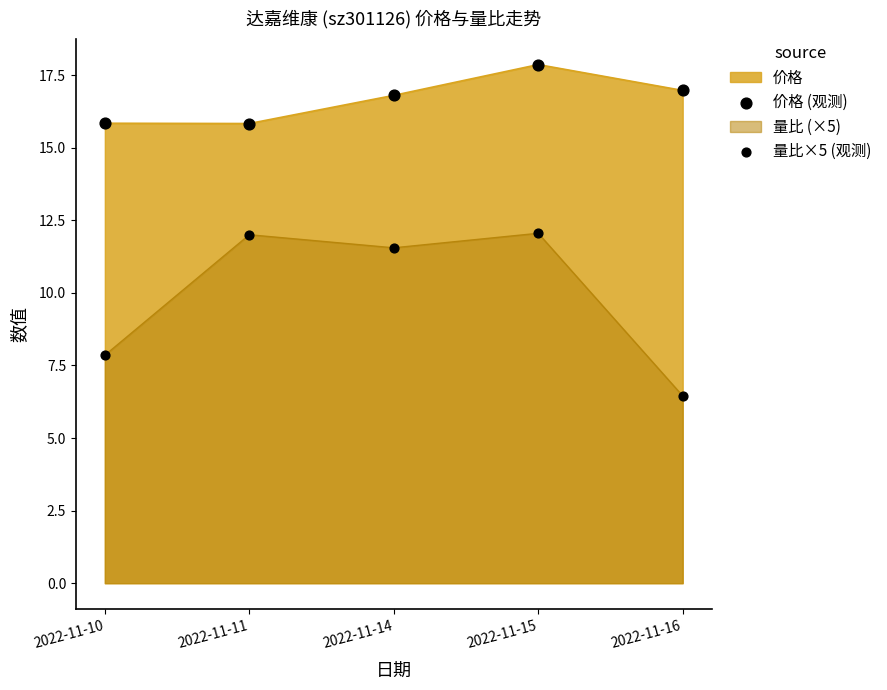

At which category is the sum across all series the highest?

2022-11-15